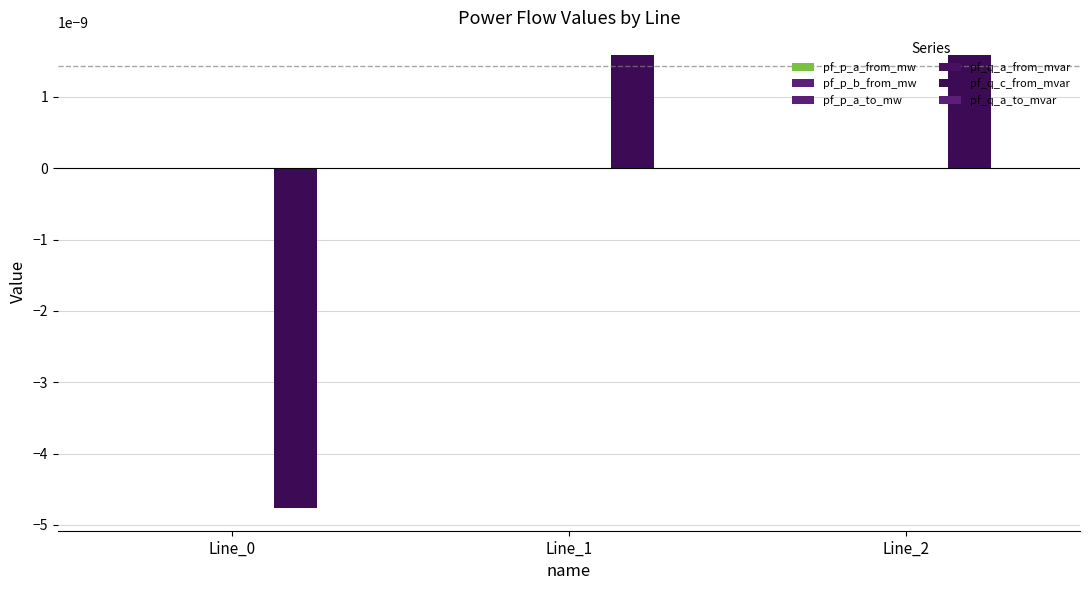

How many series are shown in this chart?

6